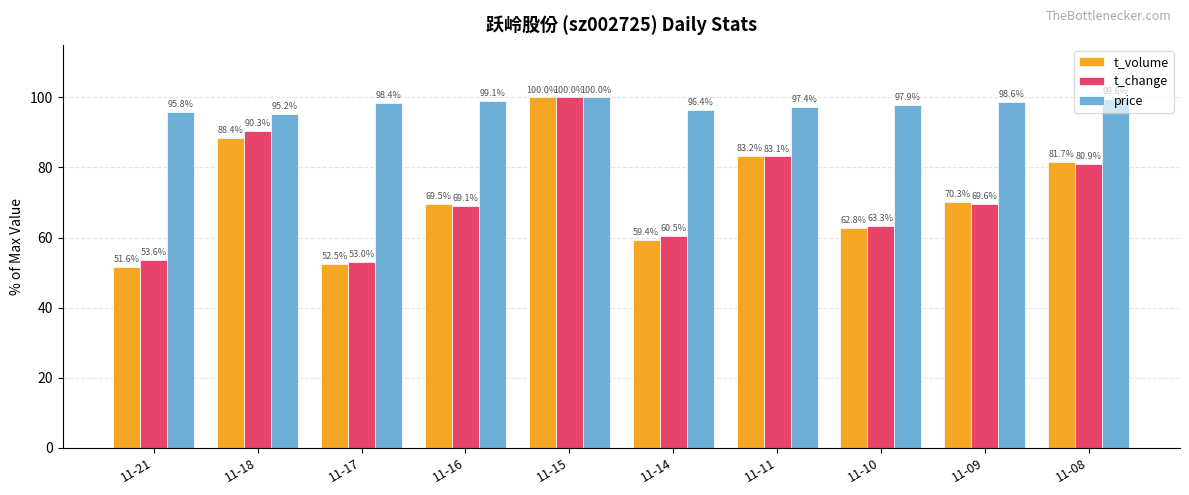

Reading left to right, list all the values displayed in this chart.

t_volume: 11-21=51.6	11-18=88.4	11-17=52.5	11-16=69.5	11-15=100.0	11-14=59.4	11-11=83.2	11-10=62.8	11-09=70.3	11-08=81.7
t_change: 11-21=53.6	11-18=90.3	11-17=53.0	11-16=69.1	11-15=100.0	11-14=60.5	11-11=83.1	11-10=63.3	11-09=69.6	11-08=80.9
price: 11-21=95.8	11-18=95.2	11-17=98.4	11-16=99.1	11-15=100.0	11-14=96.4	11-11=97.4	11-10=97.9	11-09=98.6	11-08=99.6